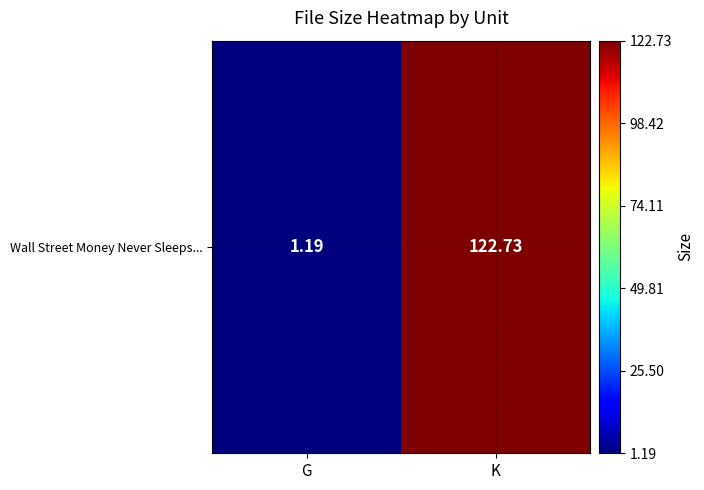

How many values are below 122?

1